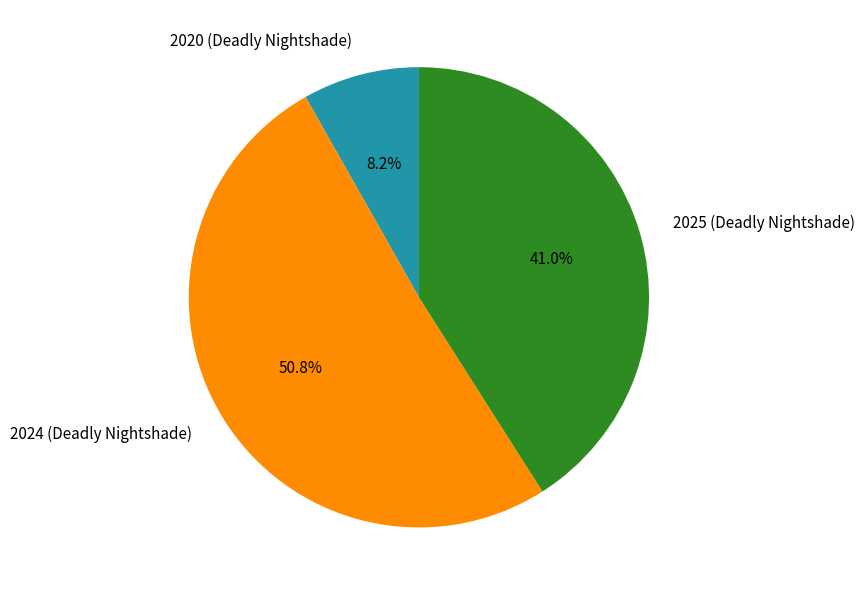

Approximately how many times larger is the value at 2025 (Deadly Nightshade) compared to 2020 (Deadly Nightshade)?

5.0